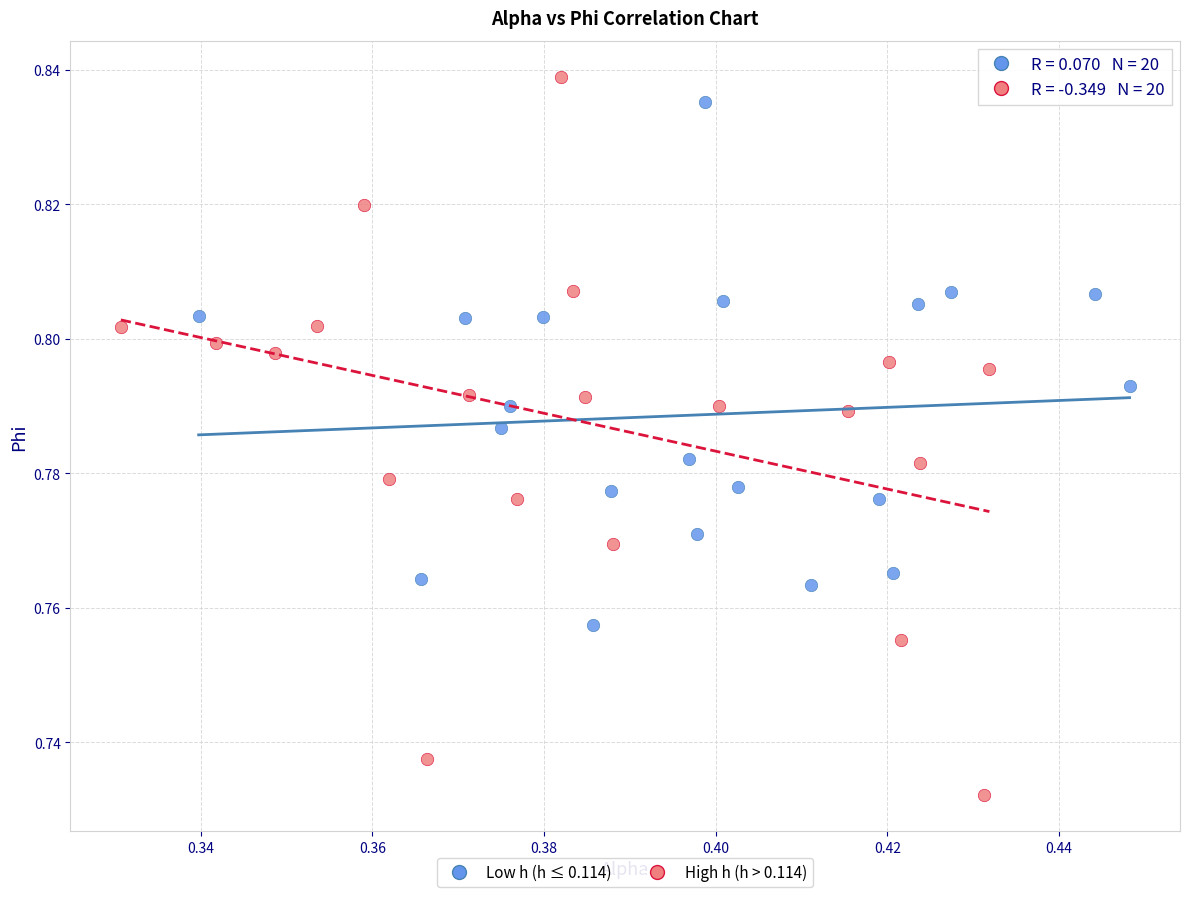

Which series contains the lowest Y value?

High h (h > 0.114)